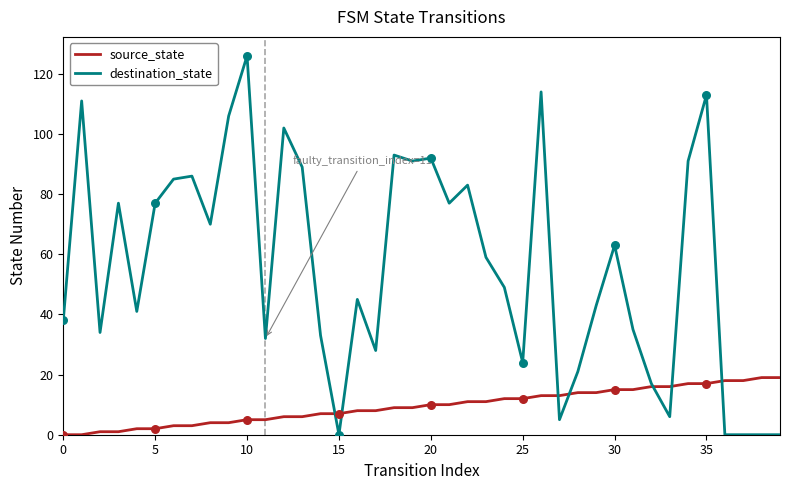

Which series has the largest total across all categories?

destination_state